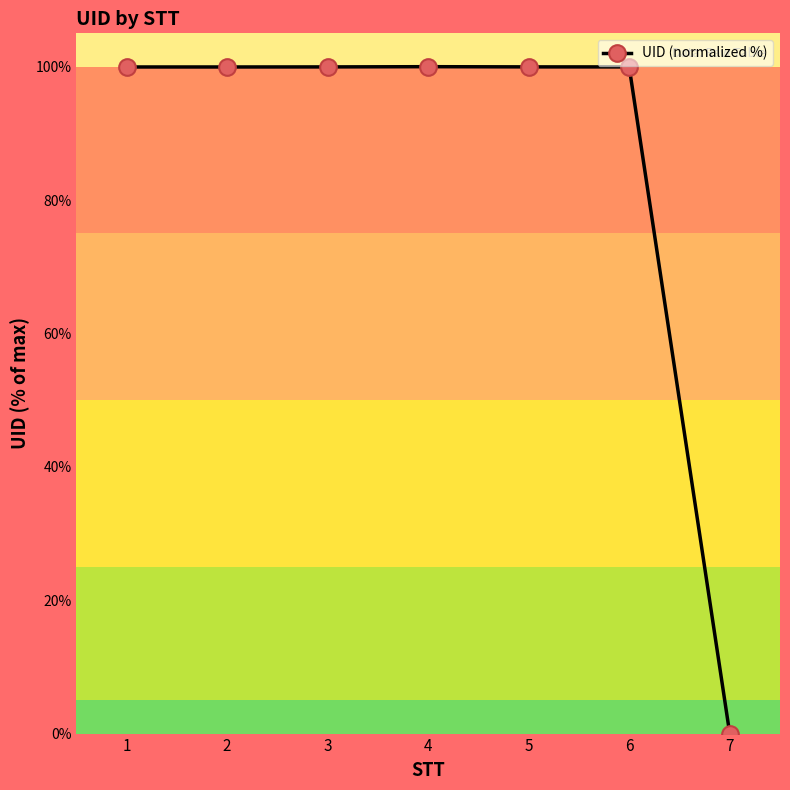

Is it true that the value at 5 is 56.0?

False